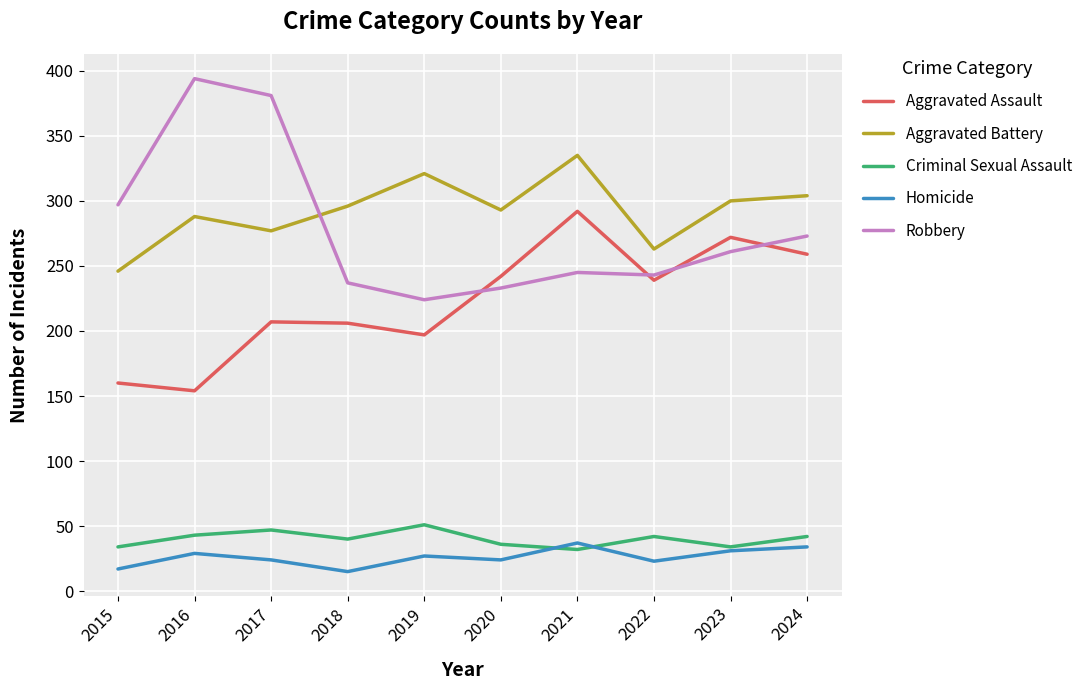

What is the spread (max minus min) of values at 2024?

270